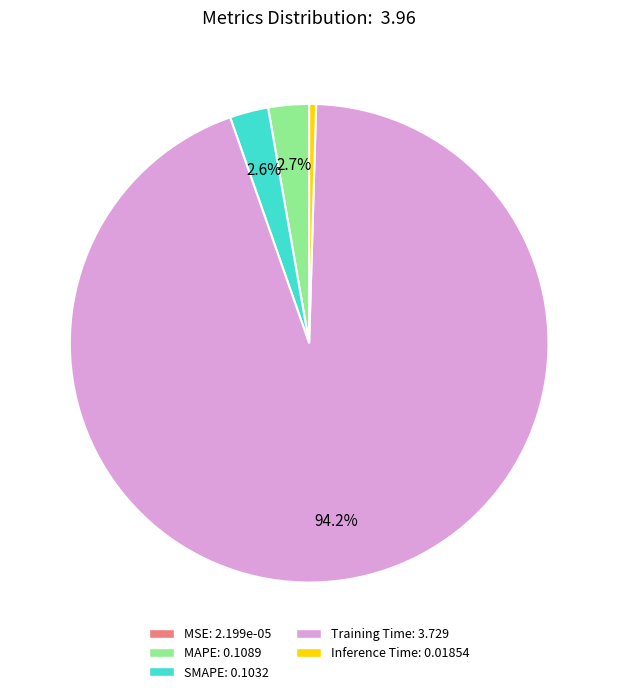

The SMAPE slice represents 3% of the pie. True or false?

True